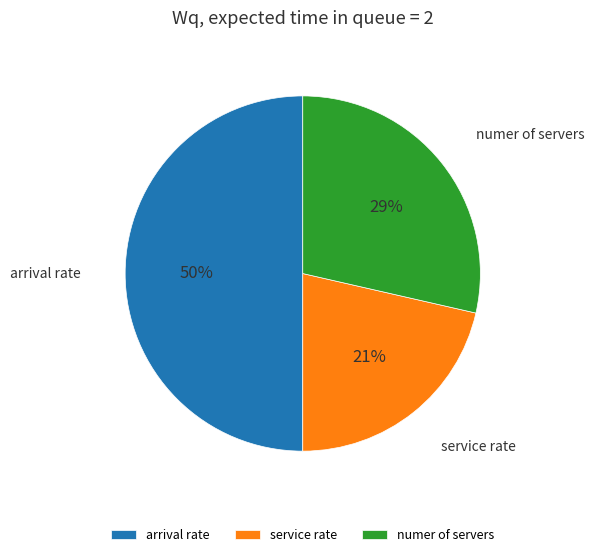

What is the ratio of the value at service rate to the value at arrival rate?

0.4